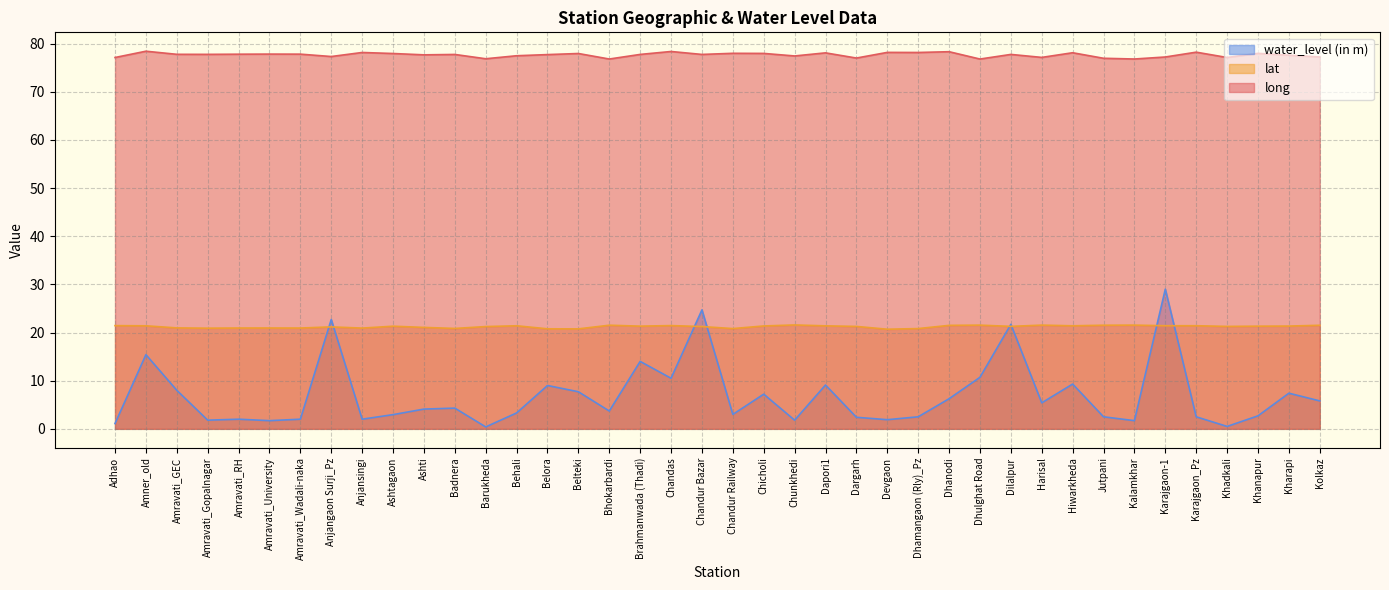

What are all the series names shown in the legend?

water_level (in m), lat, long